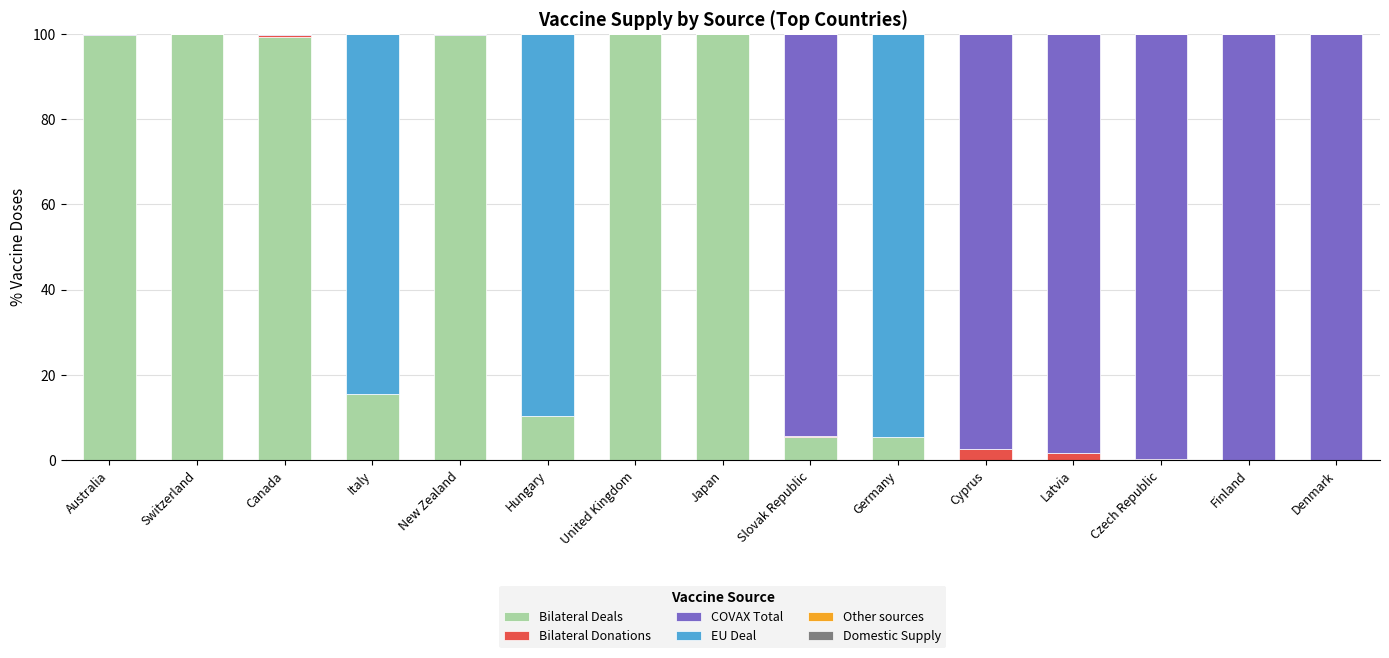

Count the number of data series in this chart.

4